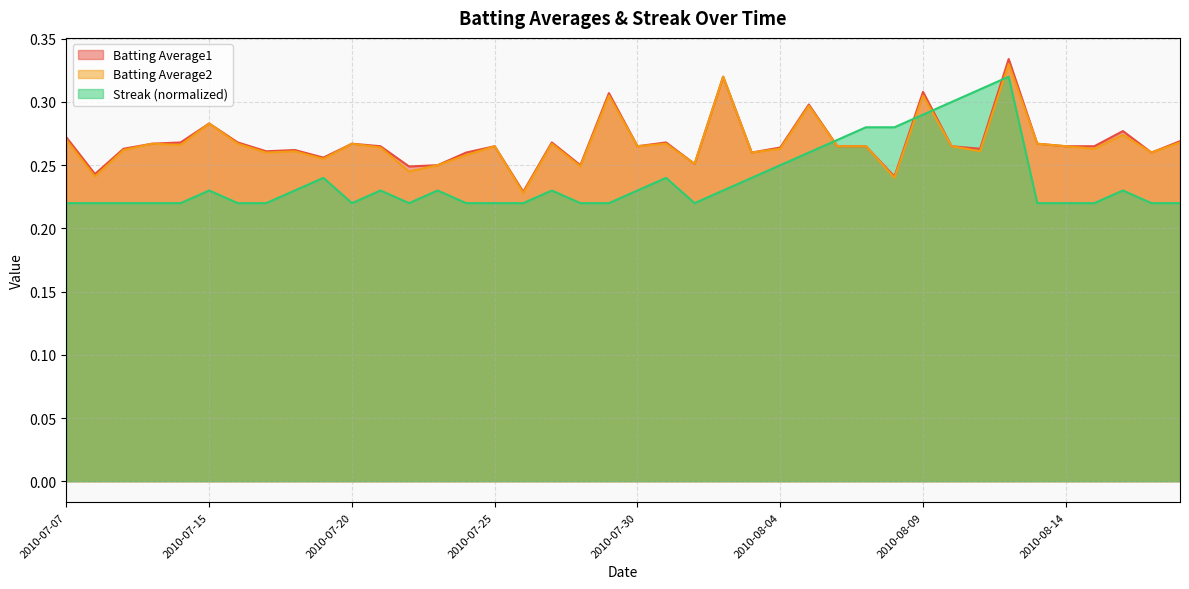

Which series has the largest range (max minus min)?

Batting Average1